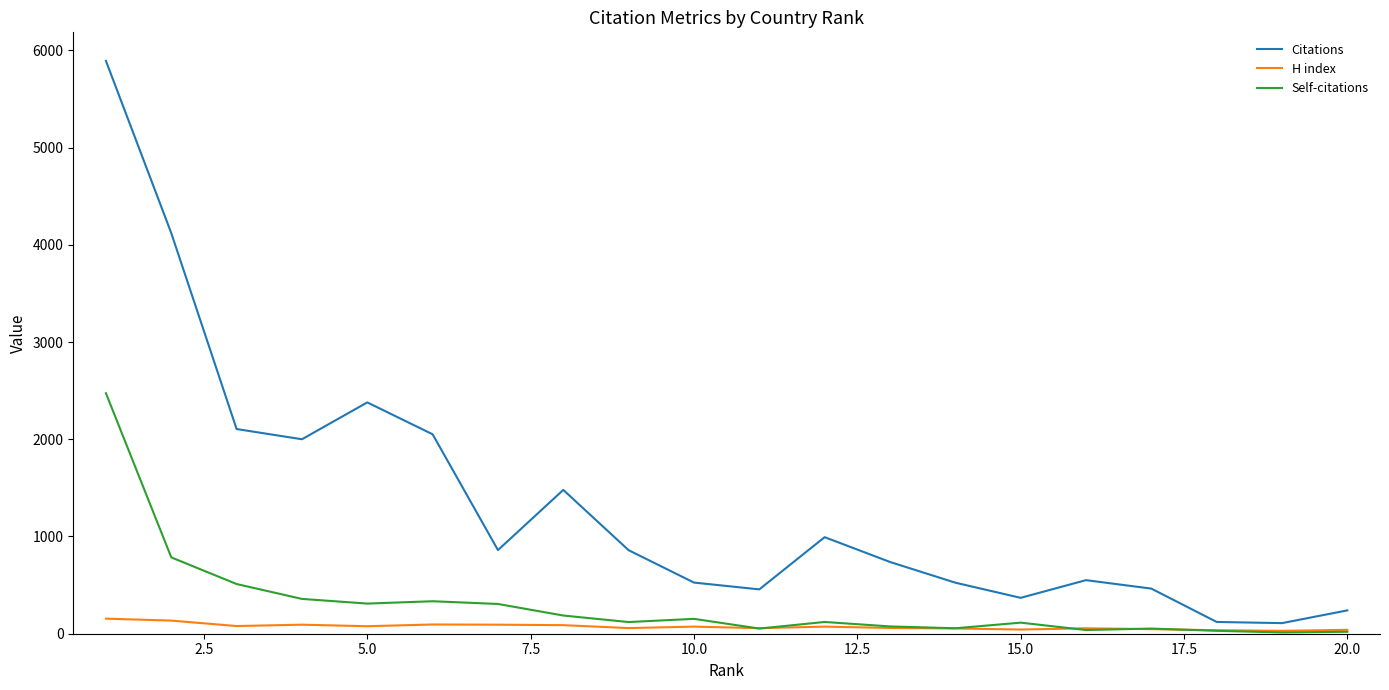

List the series in order of their overall mean, highest first.

Citations, Self-citations, H index